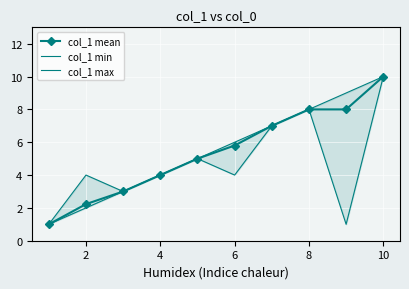

At how many categories does at least one series exceed 7?

3